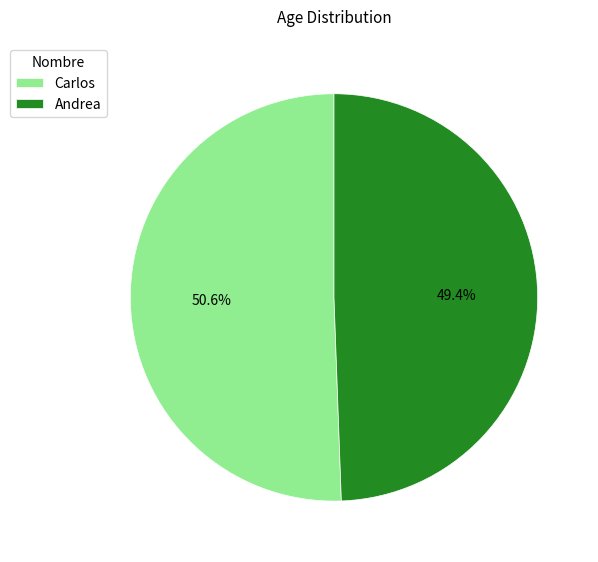

How many slices are in this pie chart?

2